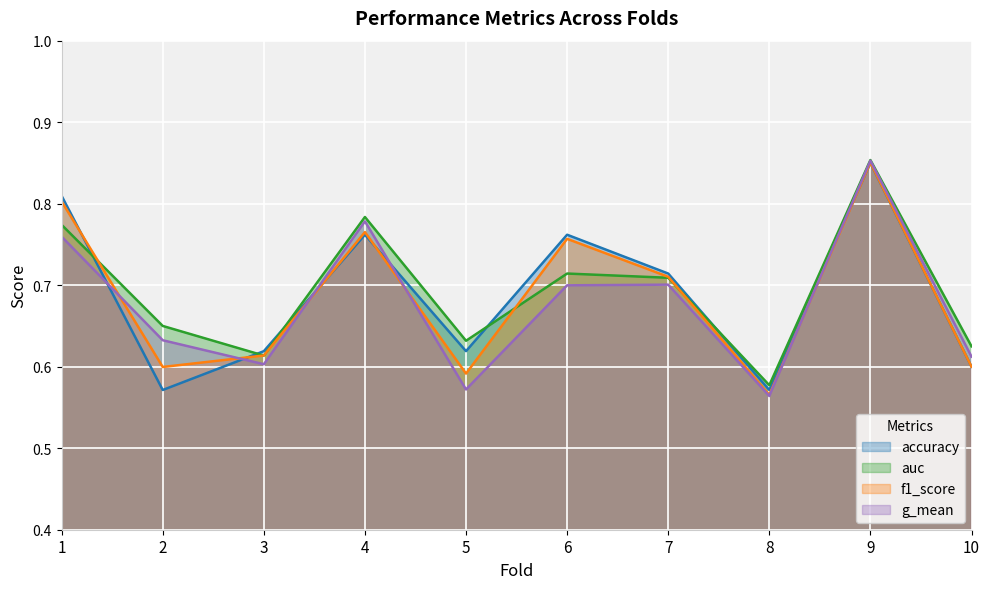

Between which two adjacent categories do f1_score and g_mean first intersect?

1 and 2